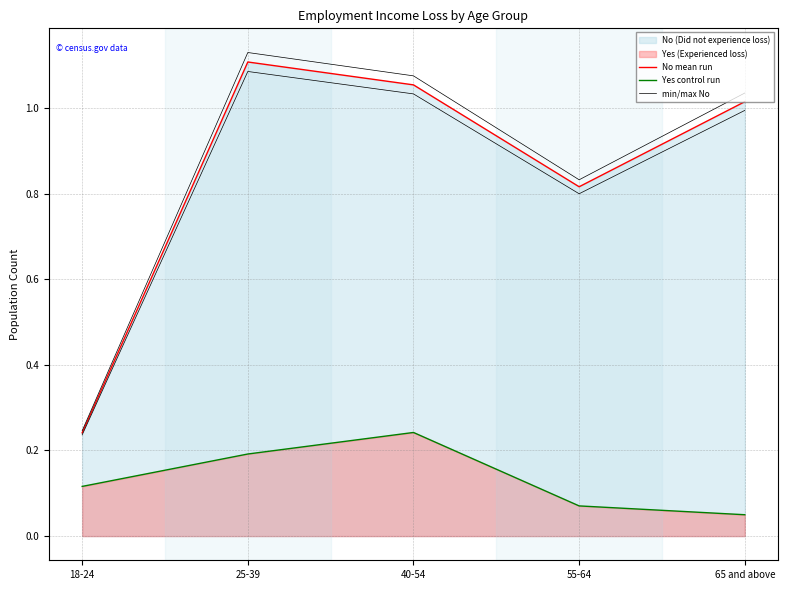

Which series has the largest range (max minus min)?

min/max No